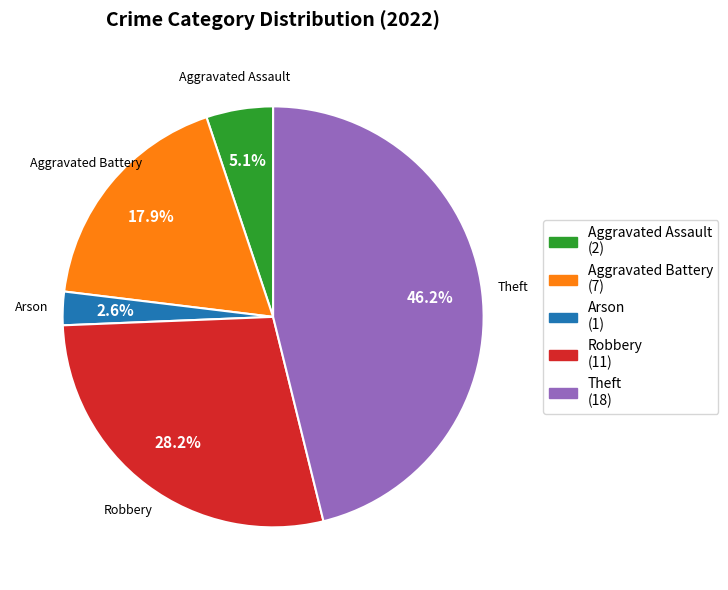

To the nearest percent, what is the difference between the Aggravated Battery and Arson slice percentages?

15%